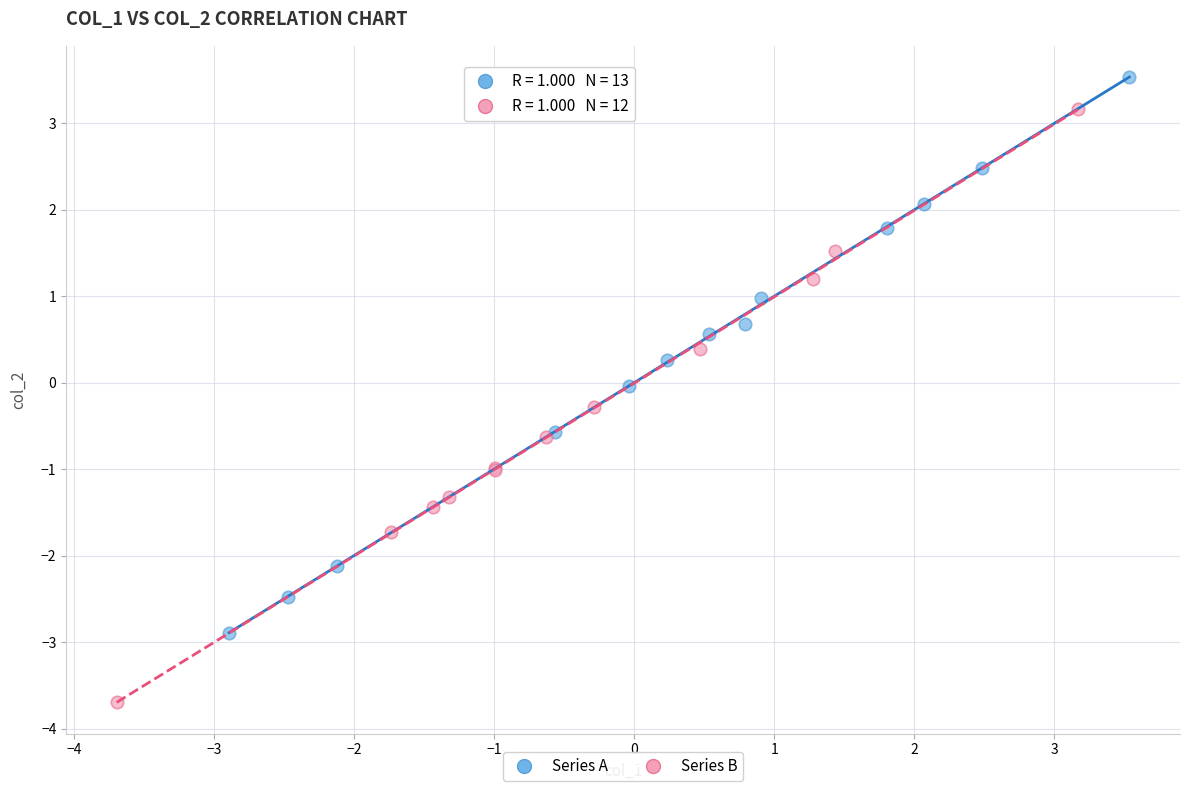

Which series contains the lowest Y value?

Series B